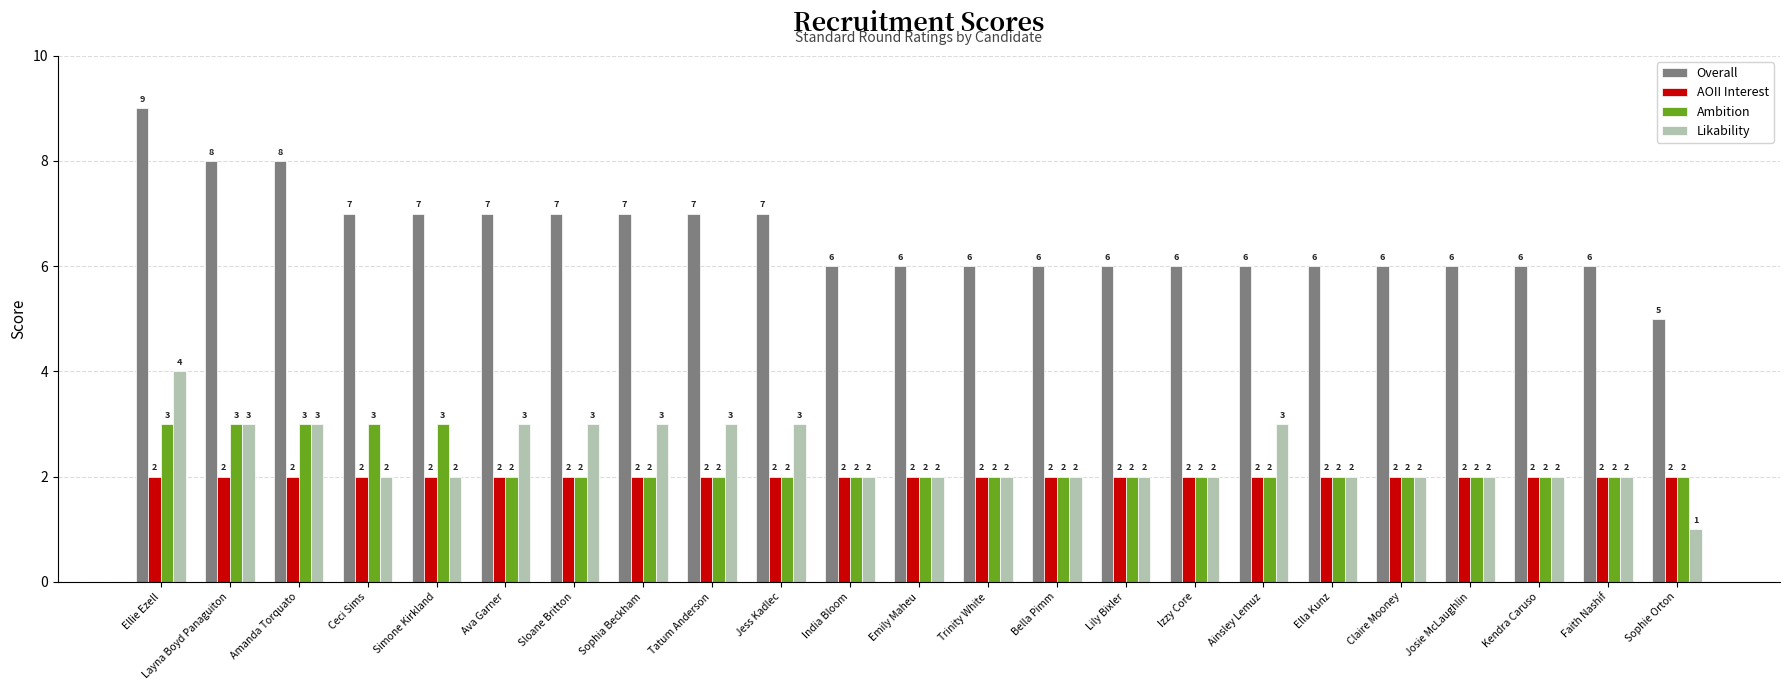

What is the label of the 16th bar from the left?

Izzy Core